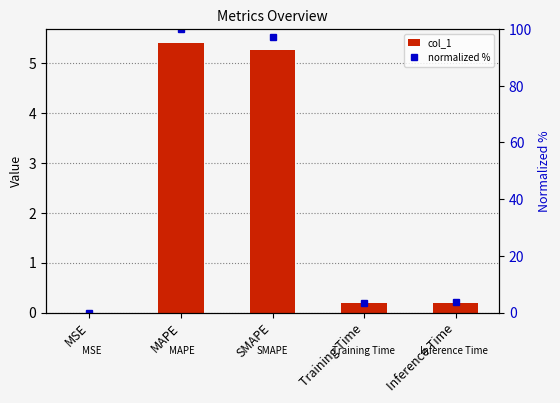

At which category is the sum across all series the highest?

MAPE